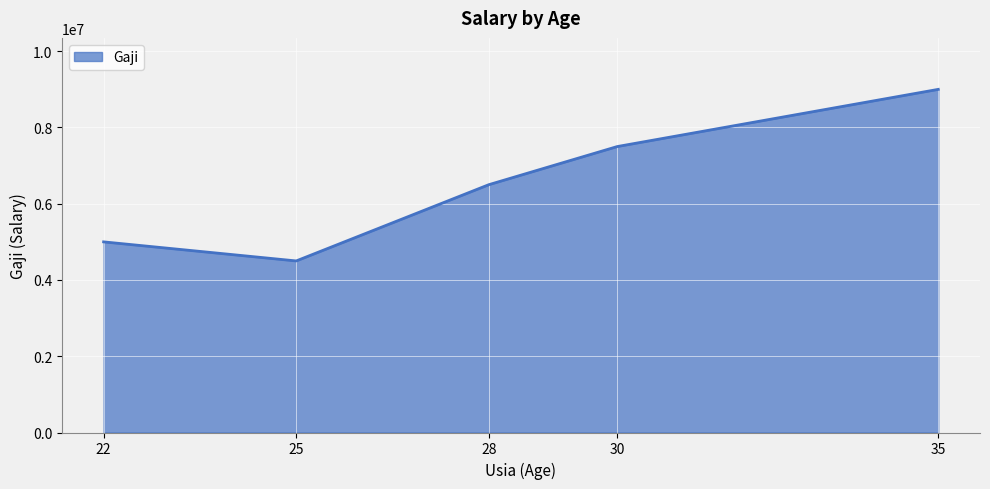

At which label is the value closest to 6750000?

28